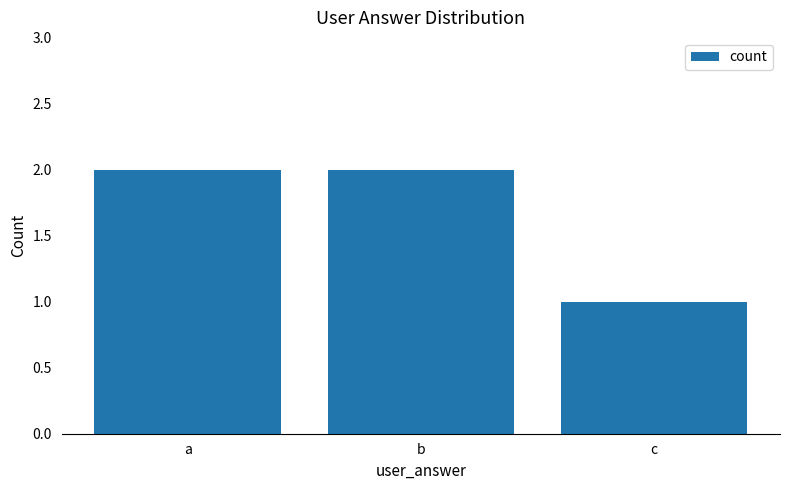

What is the ratio of the value at c to the value at a?

0.5